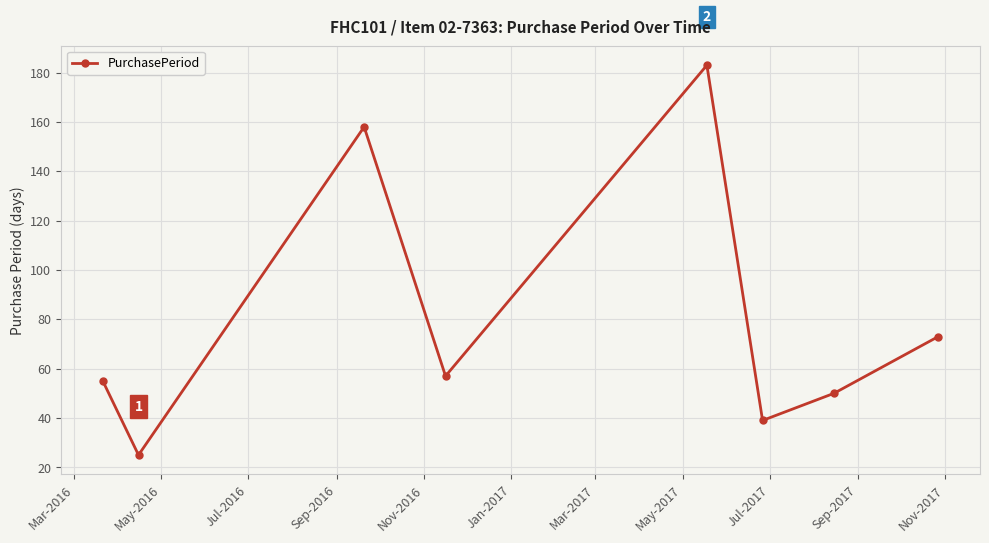

What is the sum of all values?

640